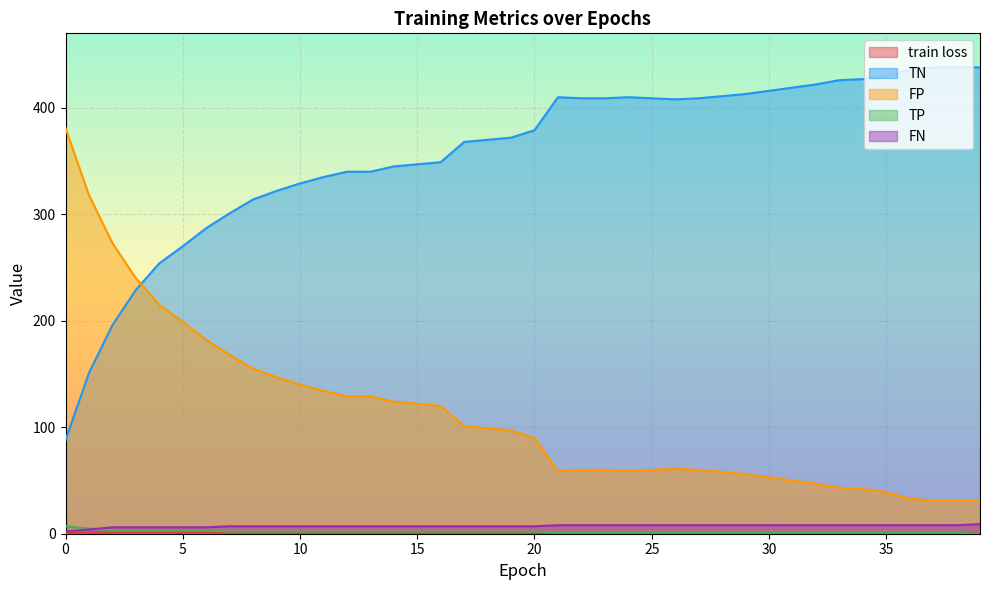

Where does the TN series first go above 379?

21